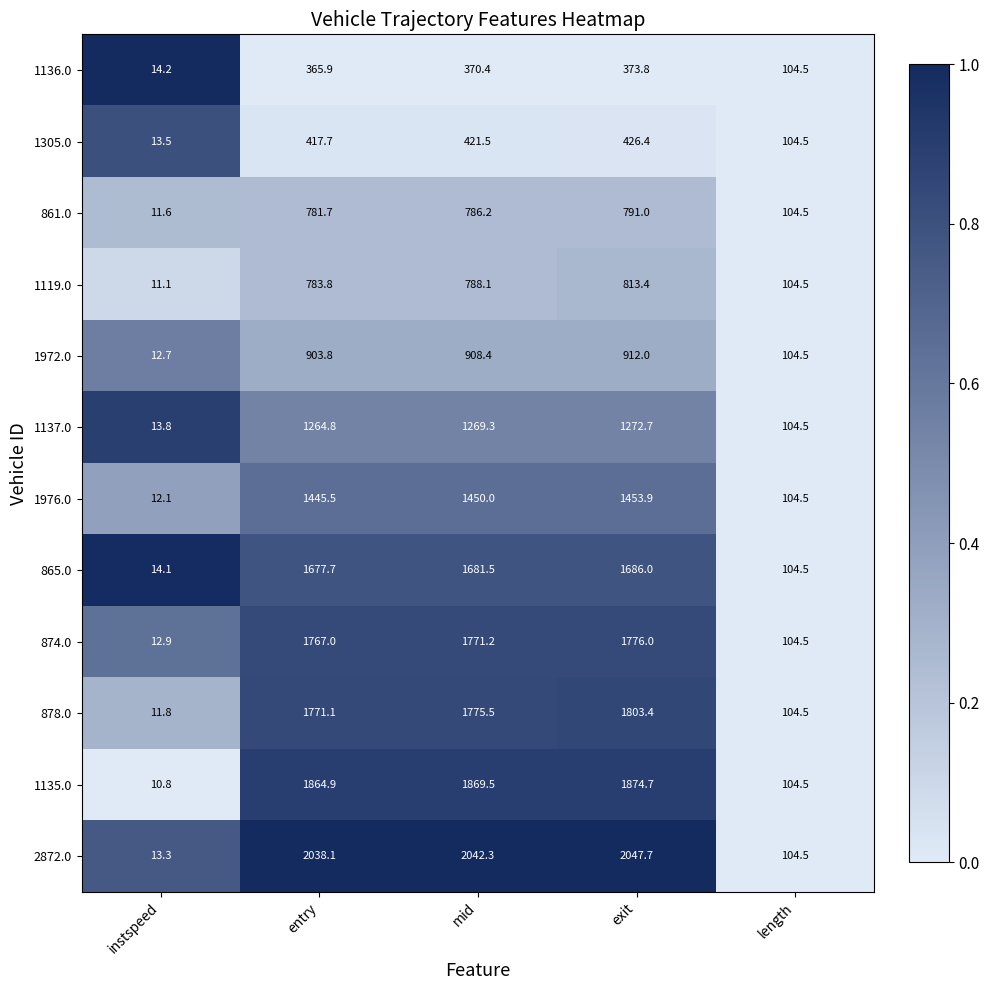

The 1305.0 series shows 417.7 at entry. True or false?

True